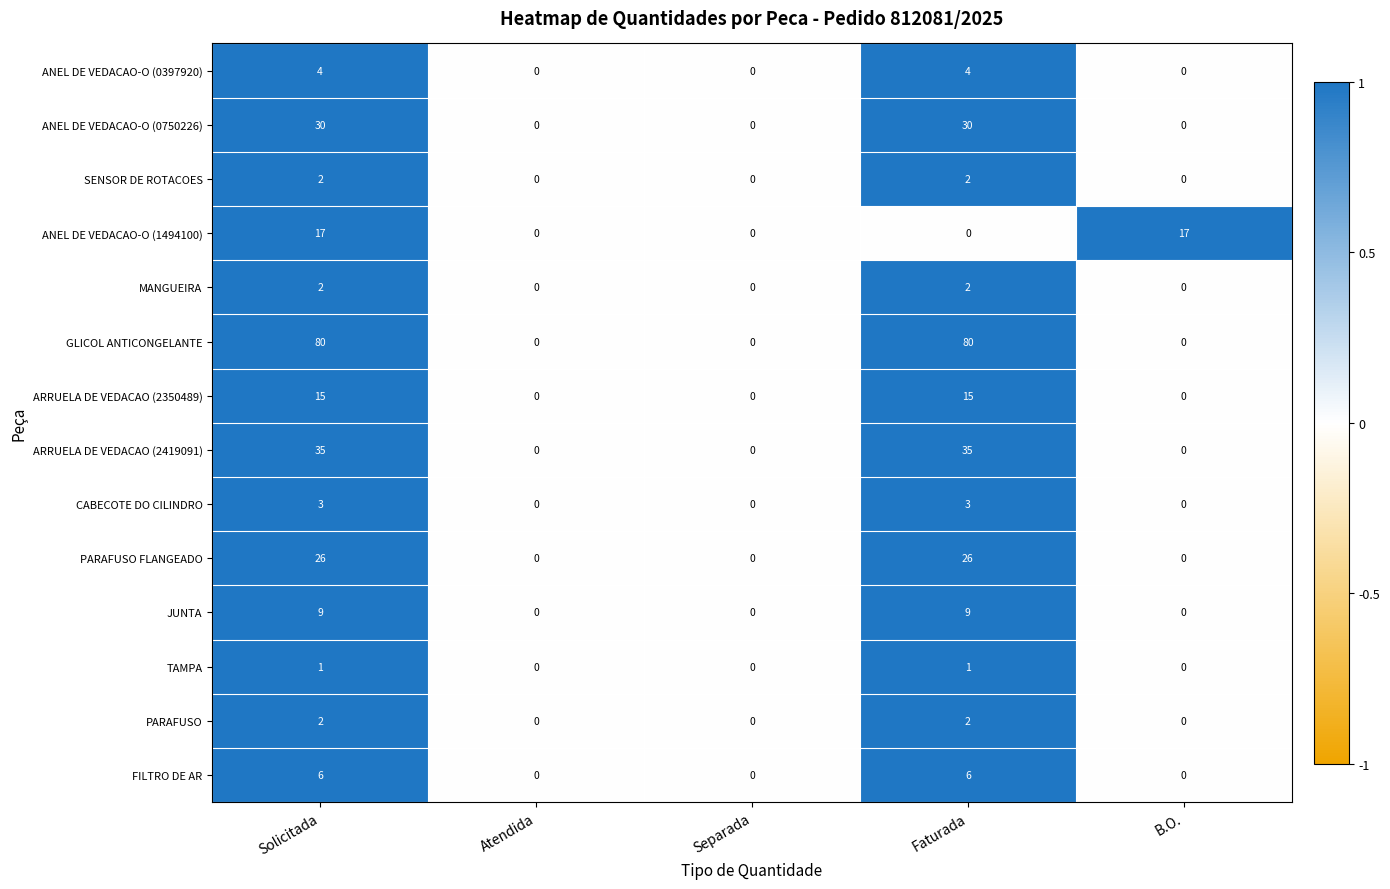

Which series has the largest total across all categories?

GLICOL ANTICONGELANTE